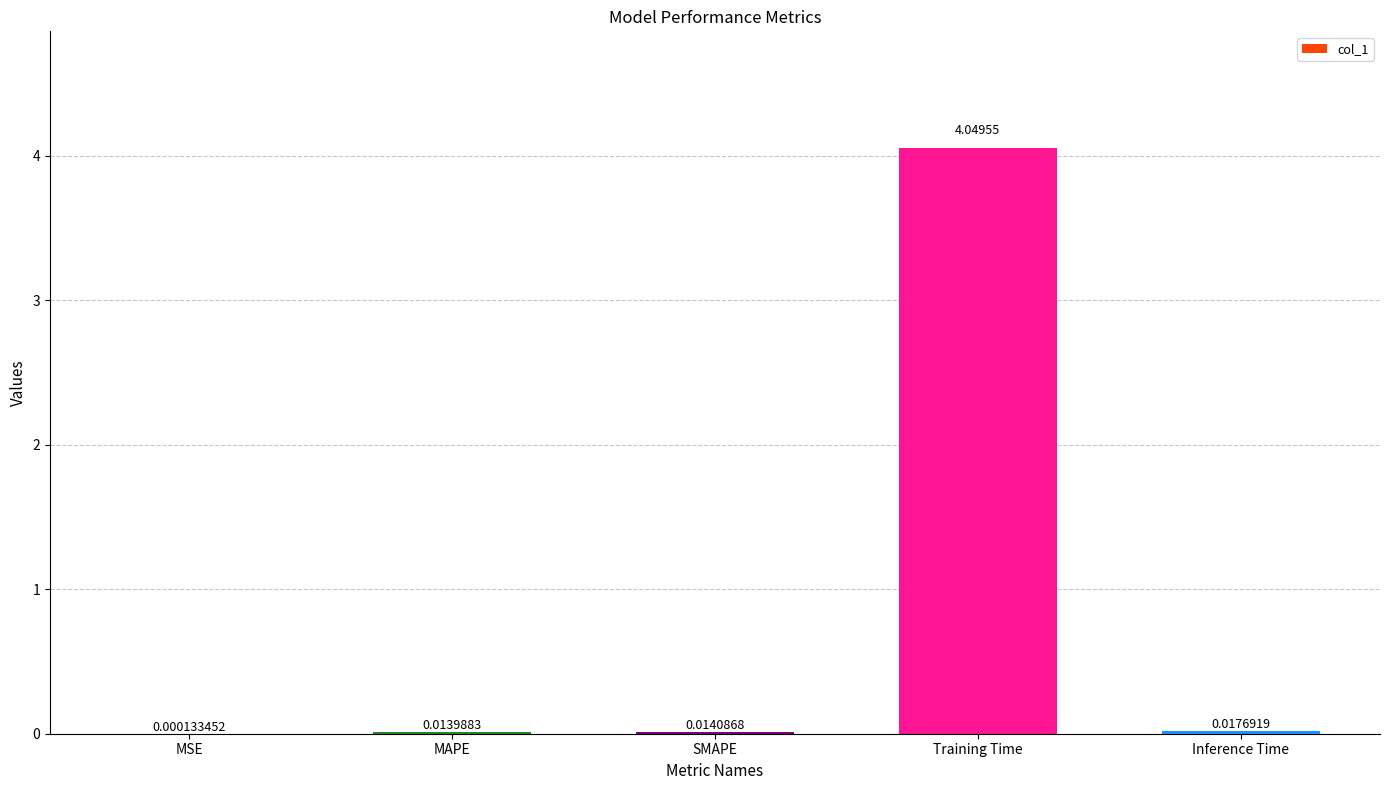

Does the chart contain stacked bars?

No